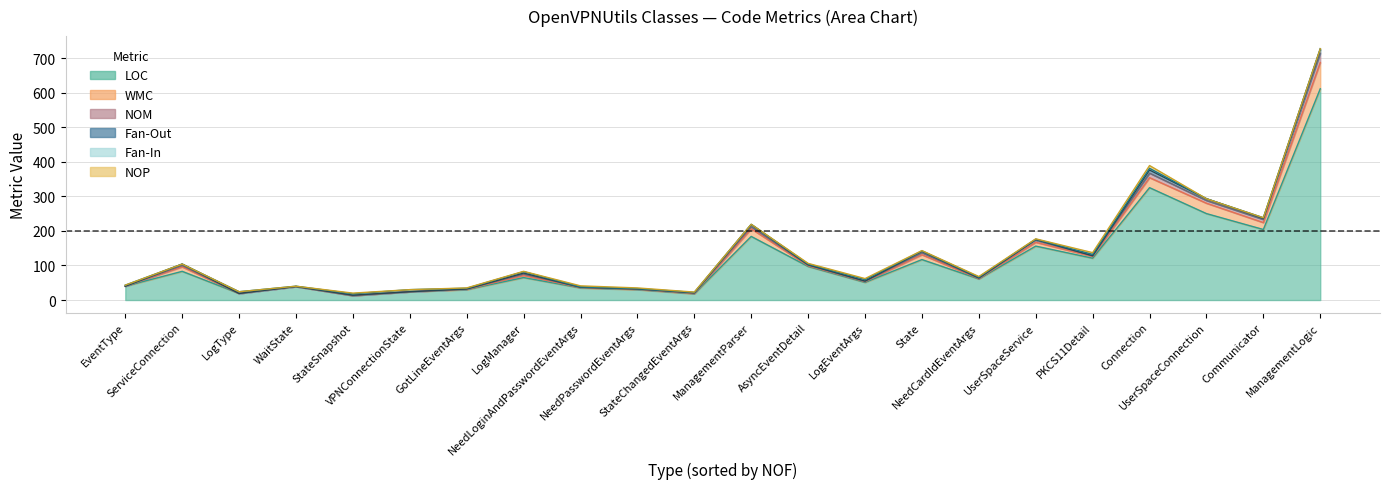

What value does the Fan-In series have at LogEventArgs?

4